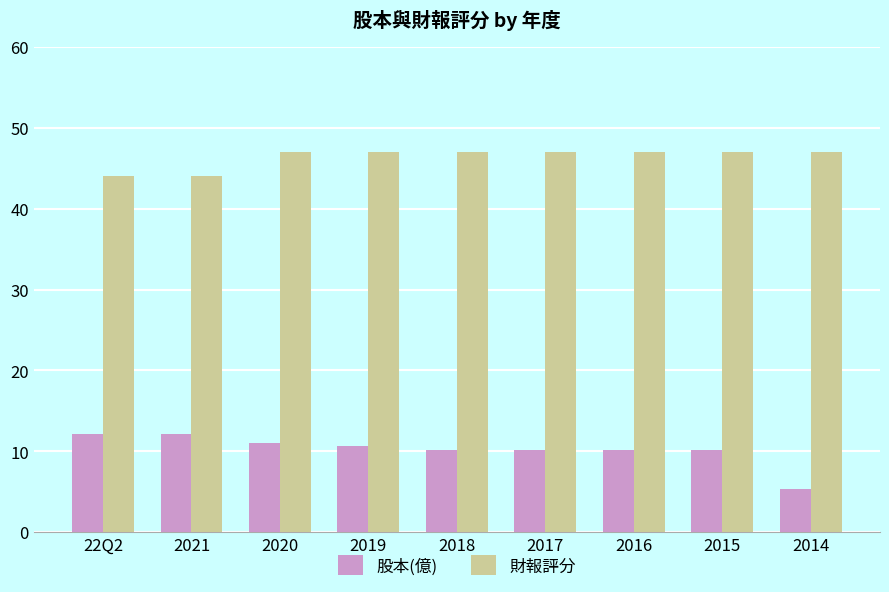

What is the difference between the highest and lowest values at 2015?

36.8